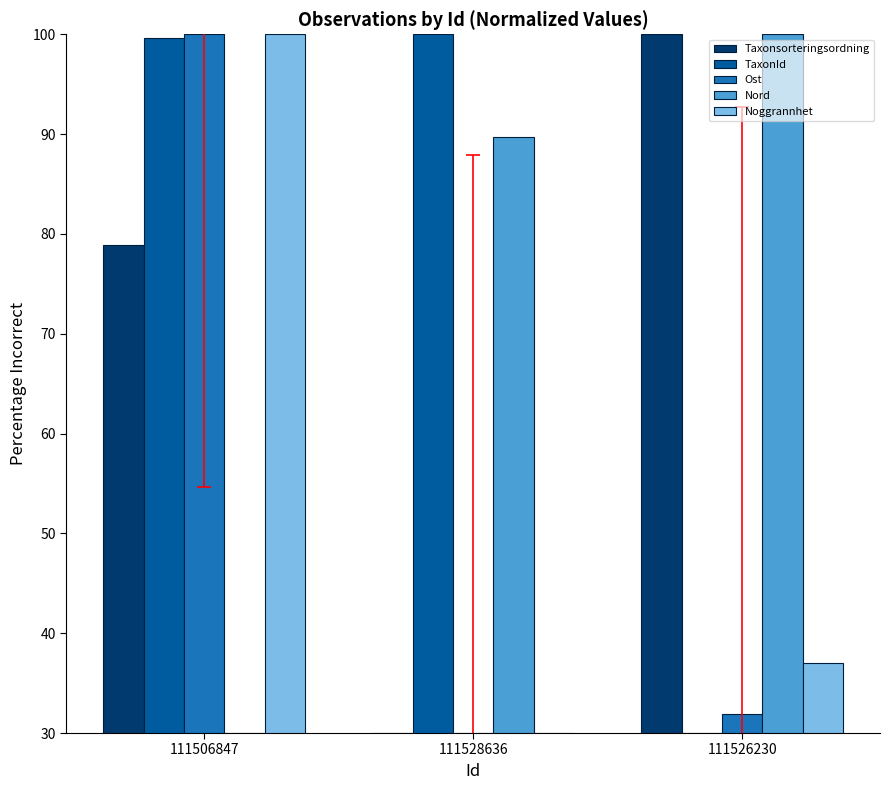

At which label does Taxonsorteringsordning reach its minimum?

111528636